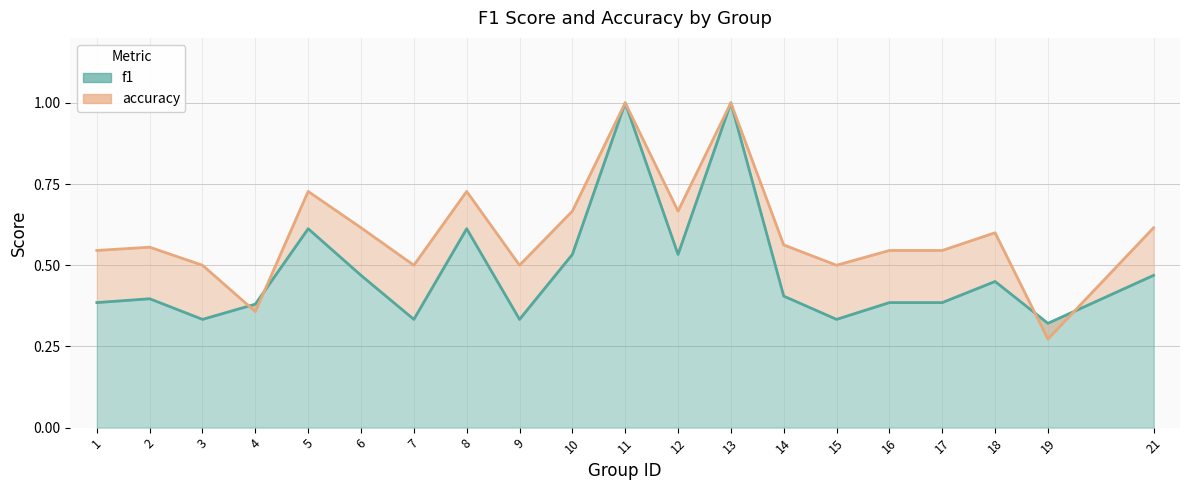

Reading right to left, list all the values displayed in this chart.

f1: 21=0.5	19=0.3	18=0.5	17=0.4	16=0.4	15=0.3	14=0.4	13=1.0	12=0.5	11=1.0	10=0.5	9=0.3	8=0.6	7=0.3	6=0.5	5=0.6	4=0.4	3=0.3	2=0.4	1=0.4
accuracy: 21=0.6	19=0.3	18=0.6	17=0.5	16=0.5	15=0.5	14=0.6	13=1.0	12=0.7	11=1.0	10=0.7	9=0.5	8=0.7	7=0.5	6=0.6	5=0.7	4=0.4	3=0.5	2=0.6	1=0.5